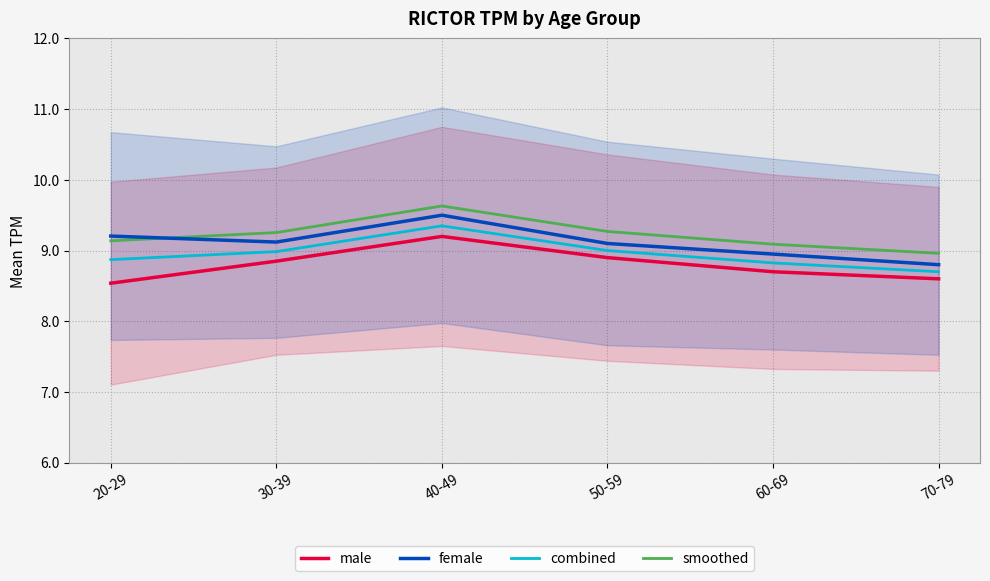

What is the greatest value displayed?

9.6